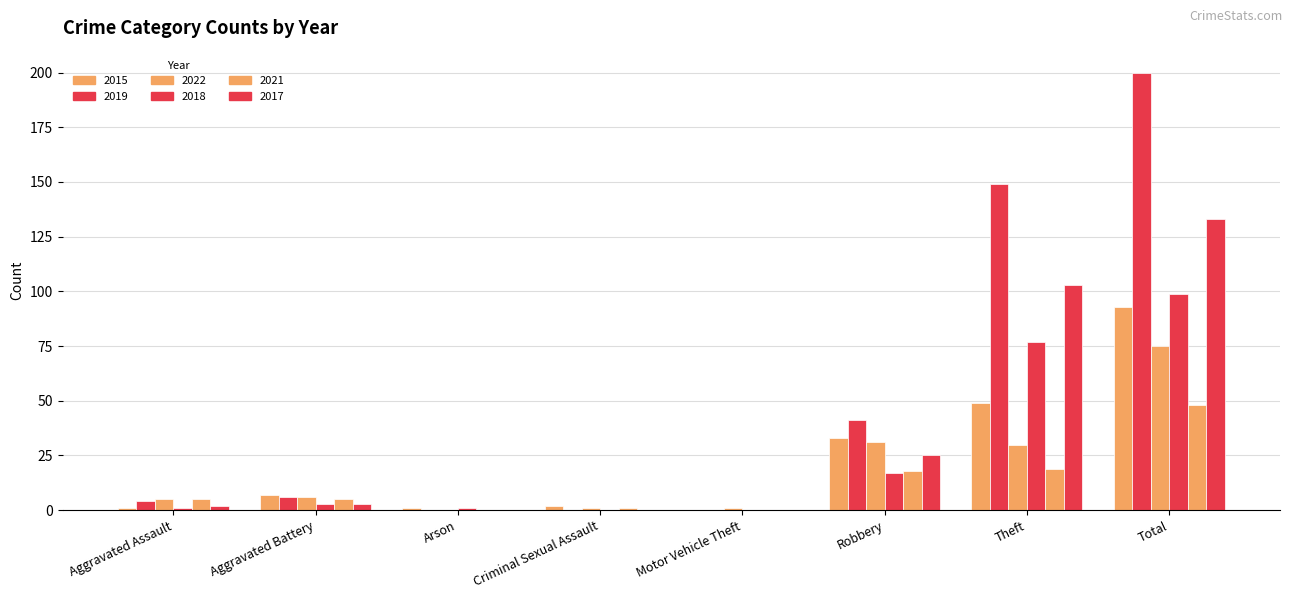

Is it true that 2017 equals 15 at Robbery?

False